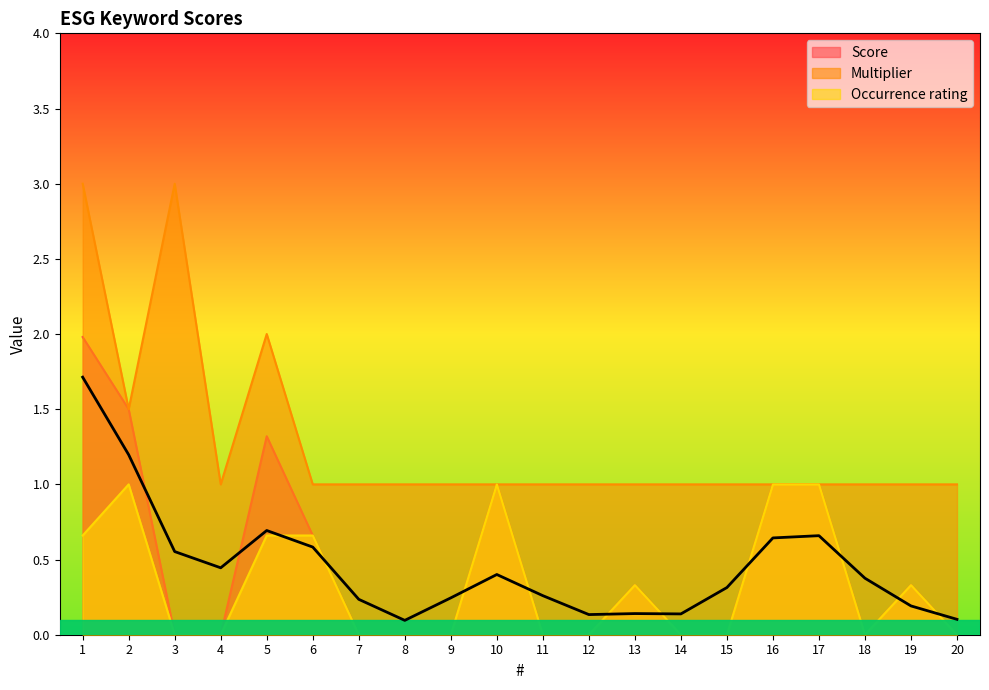

Which series has the largest total across all categories?

Multiplier